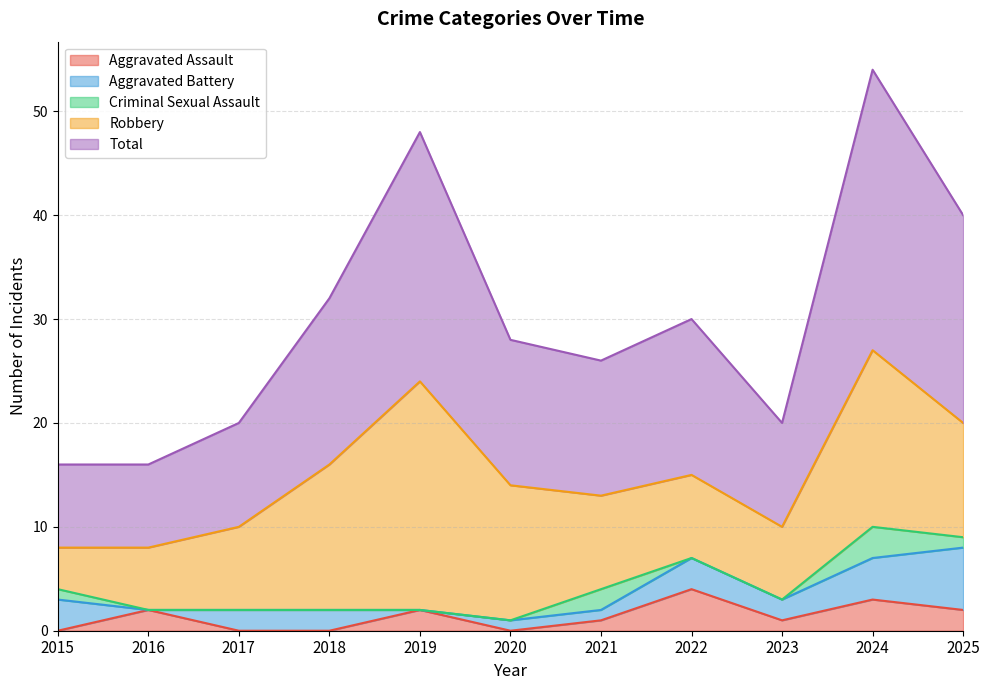

What is the total value across all series at 2024?

54